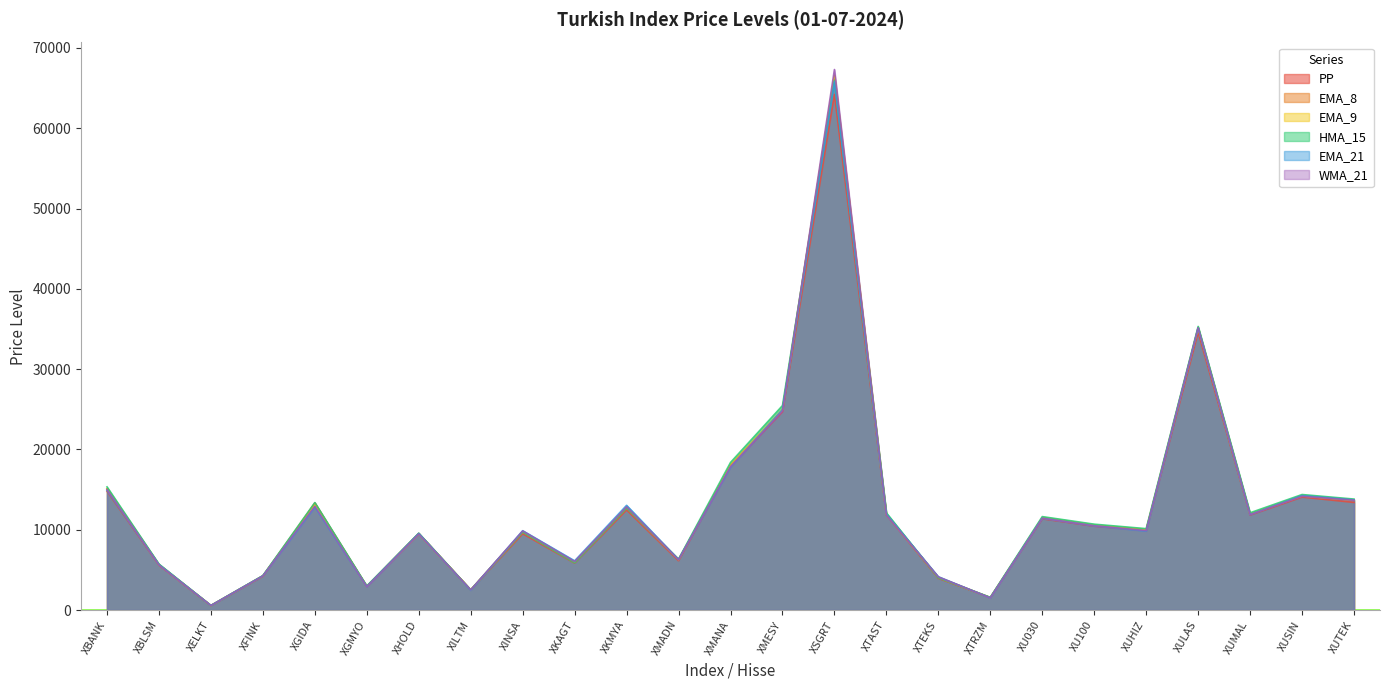

What is the lowest value of the EMA_21 series?

564.3